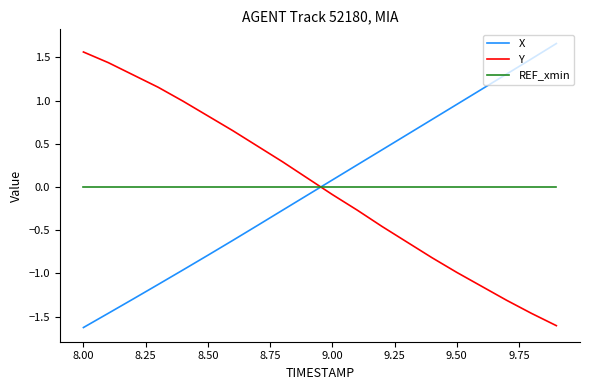

What is the difference between the maximum and minimum values in the Y series?

3.2